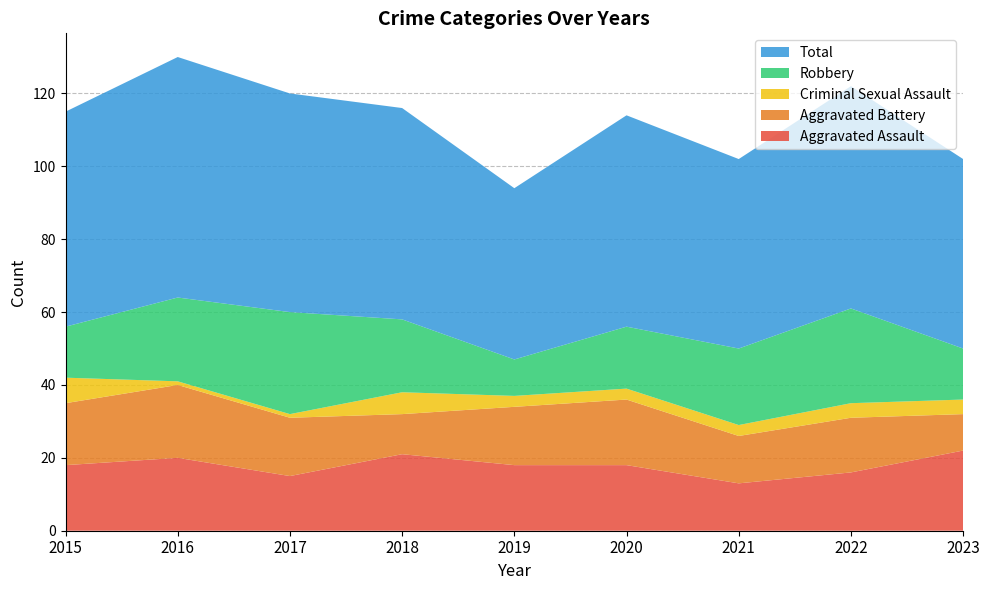

Reading left to right, list all the values displayed in this chart.

Aggravated Assault: 18	20	15	21	18	18	13	16	22
Aggravated Battery: 17	20	16	11	16	18	13	15	10
Criminal Sexual Assault: 7	1	1	6	3	3	3	4	4
Robbery: 14	23	28	20	10	17	21	26	14
Total: 59	66	60	58	47	58	52	61	52